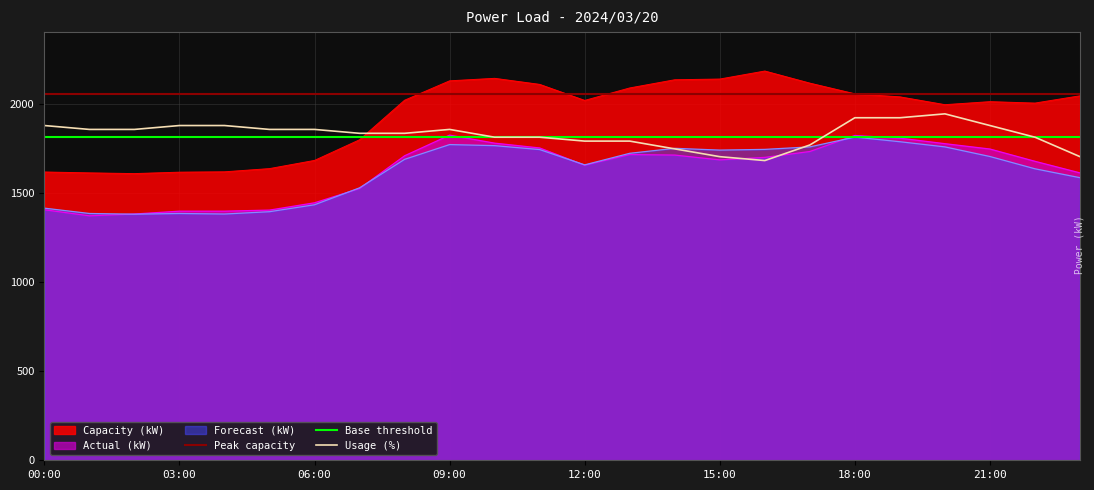

What is the spread (max minus min) of values at 08:00?

332.0